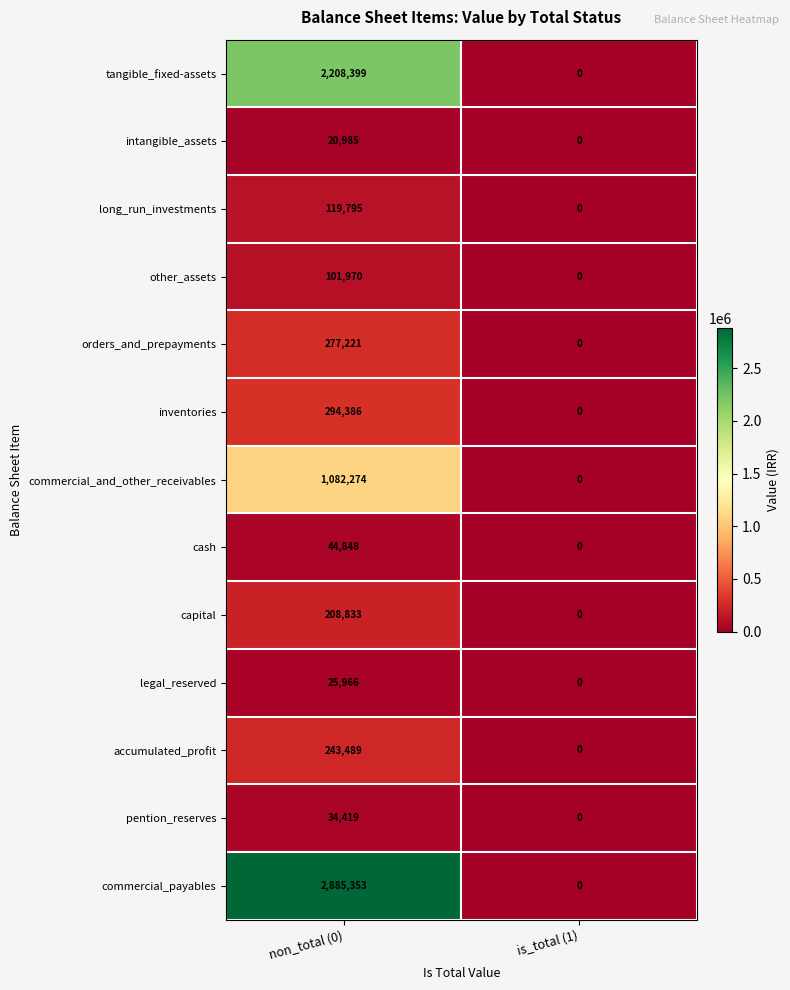

Count the number of categories in the chart.

2